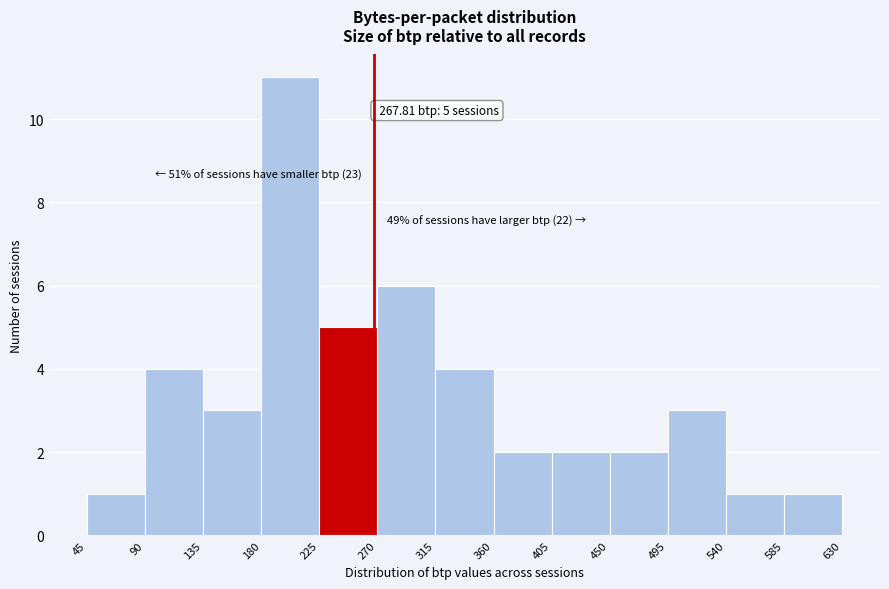

Which range on the x-axis has the tallest bar?

180 to 225